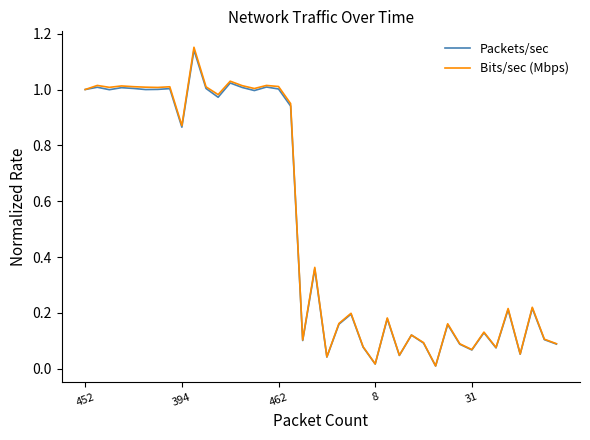

Which series has the widest spread of values?

Bits/sec (Mbps)